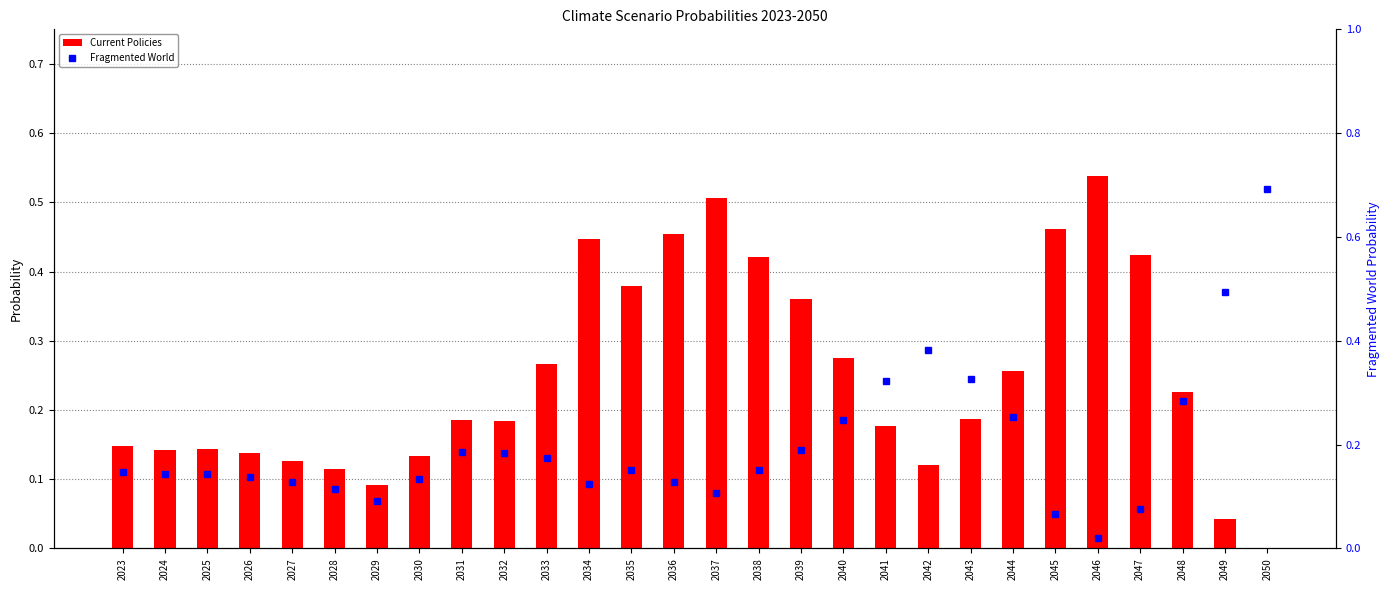

Rank the series by their maximum value, from highest to lowest.

Fragmented World, Current Policies